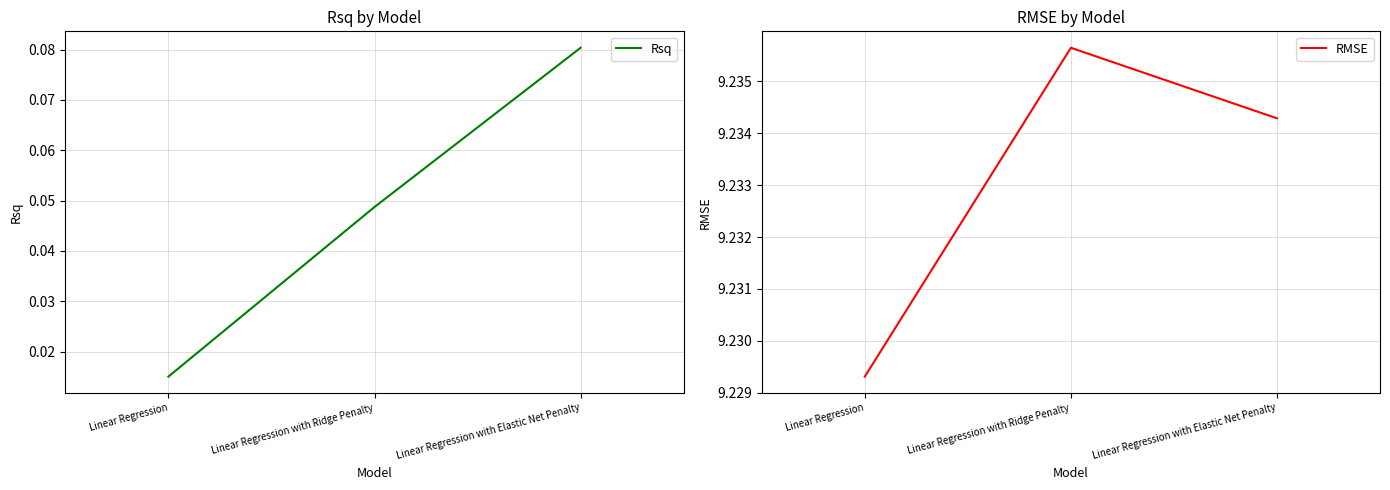

At which label does RMSE reach its minimum?

Linear Regression